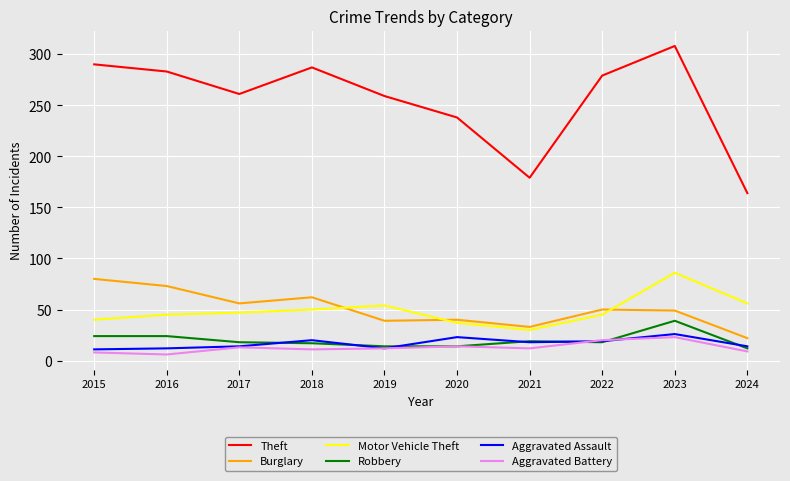

True or false: Motor Vehicle Theft and Robbery cross at least once.

False